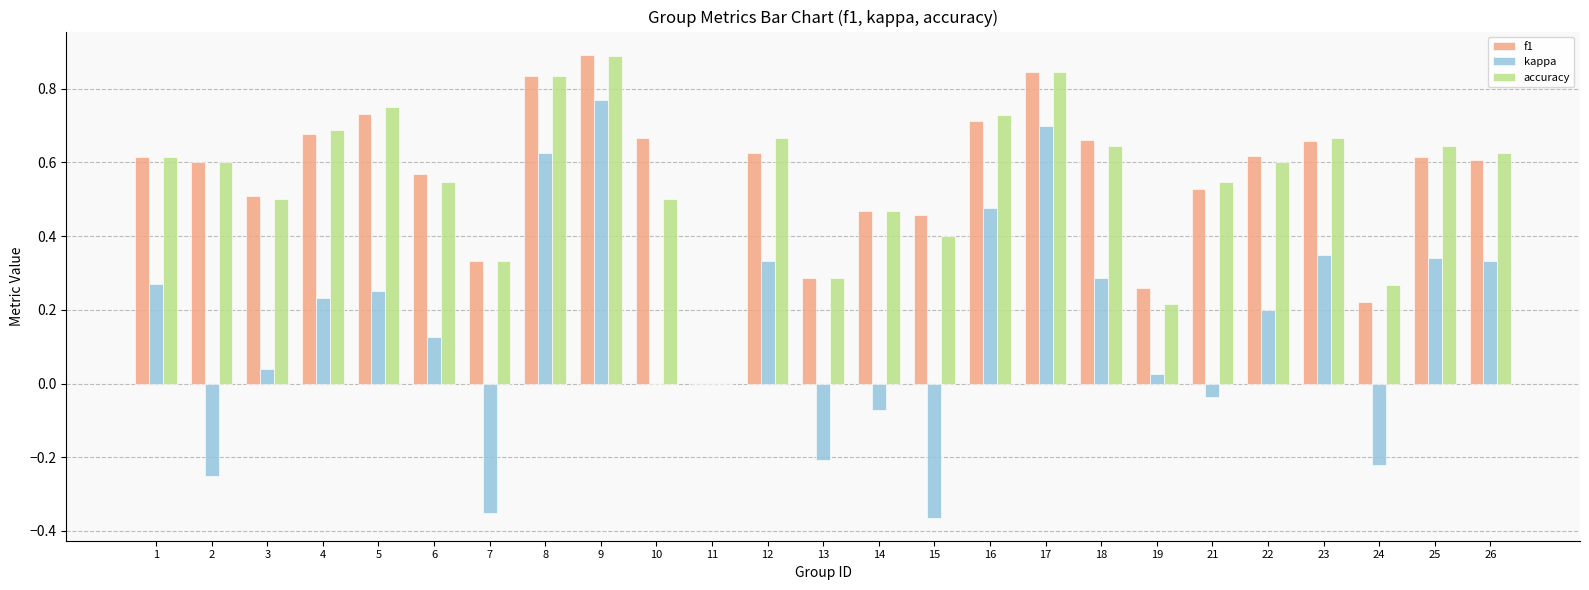

What is the sum of all f1 values?

14.0